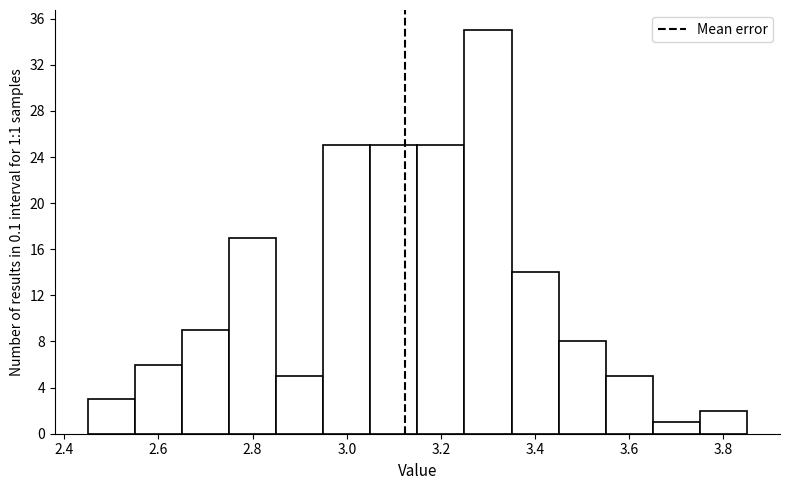

Over which range of the x-axis is the bar tallest?

3.25 to 3.35